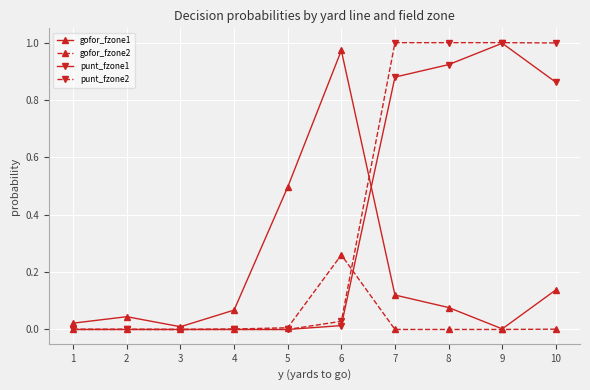

Is it true that punt_fzone2 equals 0.0 at 3?

True